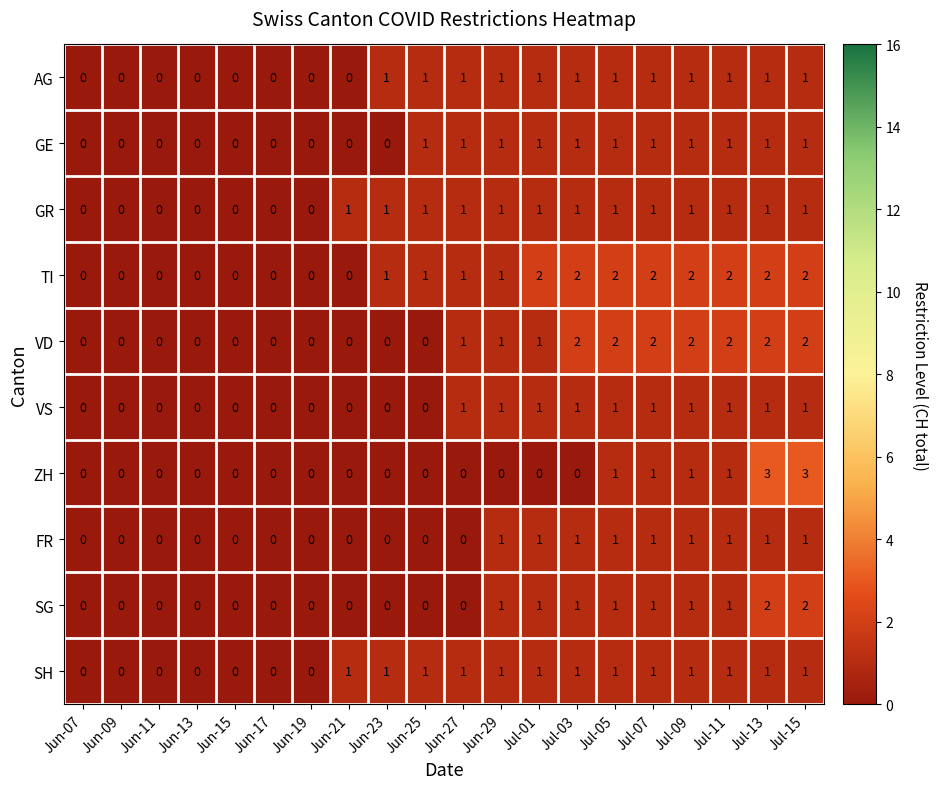

What is the total value across all series at Jul-01?

10